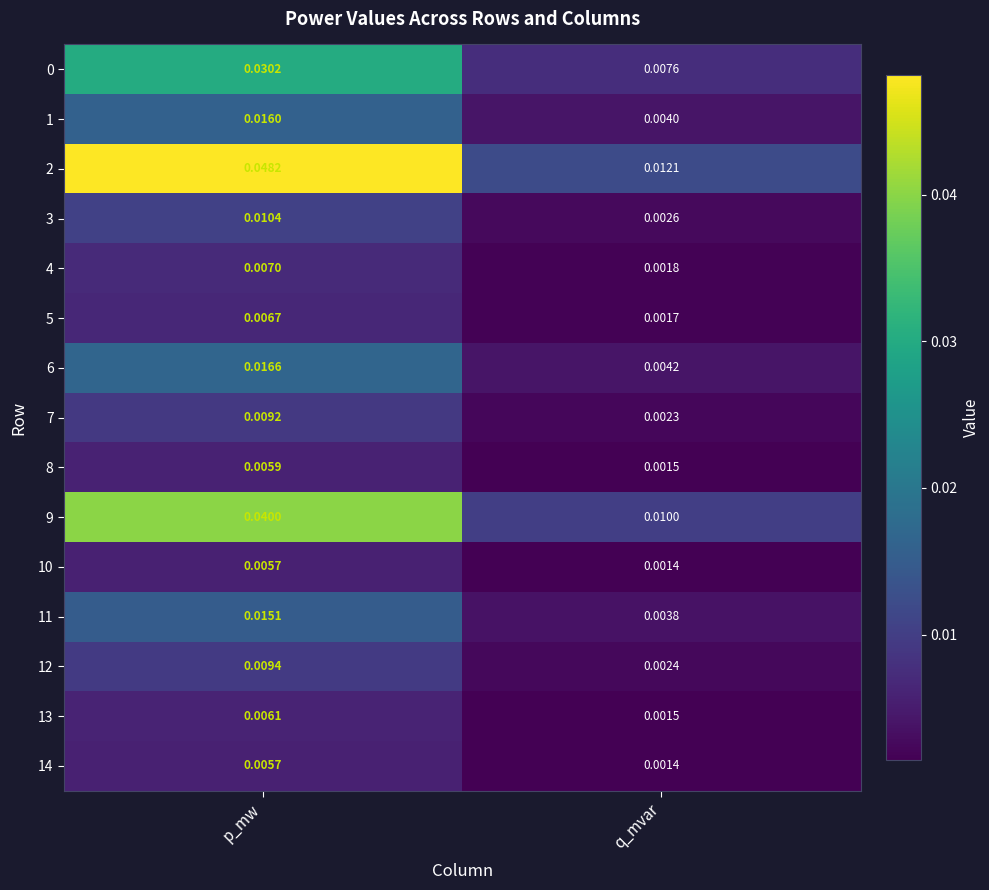

Rank the categories by 7 value from lowest to highest.

q_mvar, p_mw